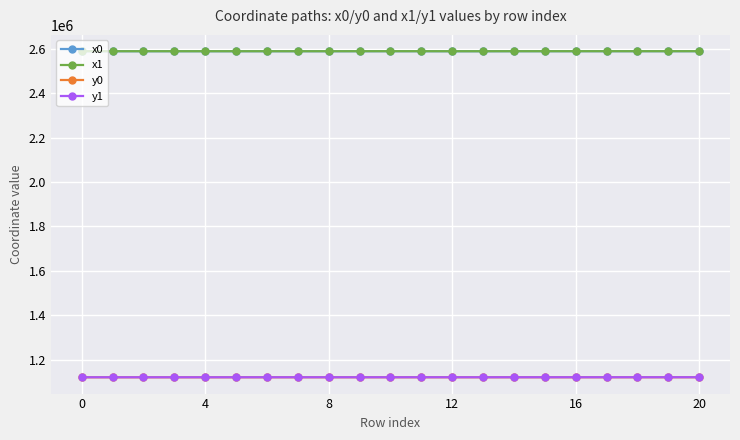

True or false: x1 and y0 cross at least once.

False